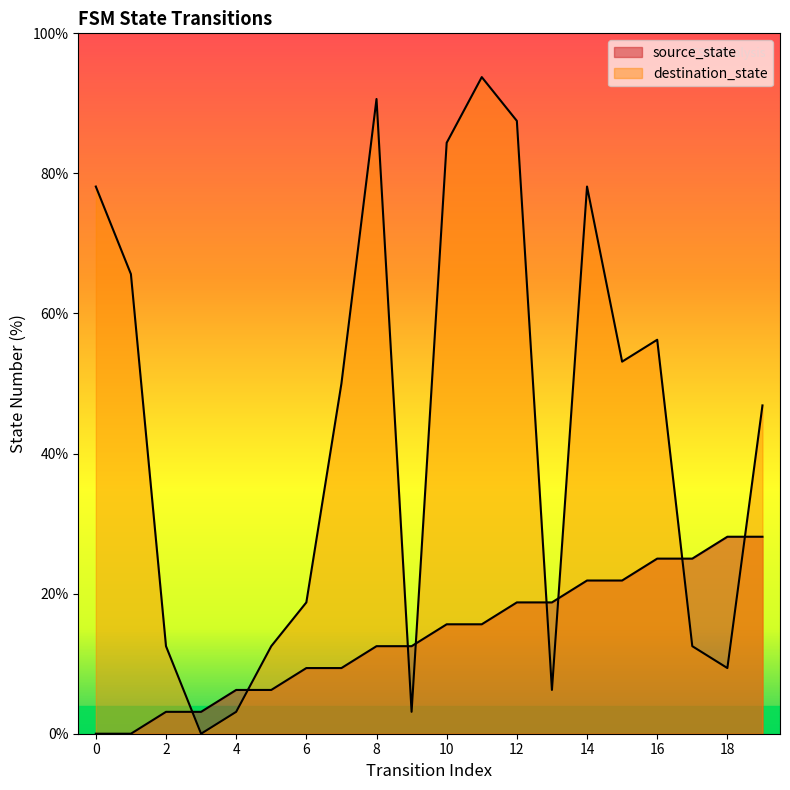

The source_state series shows 18.6 at 9. True or false?

False